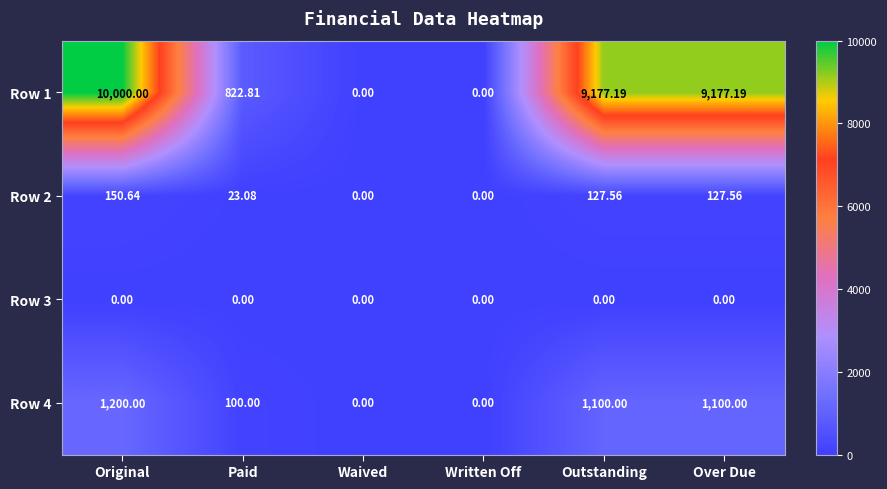

At which category is the sum across all series the highest?

Original